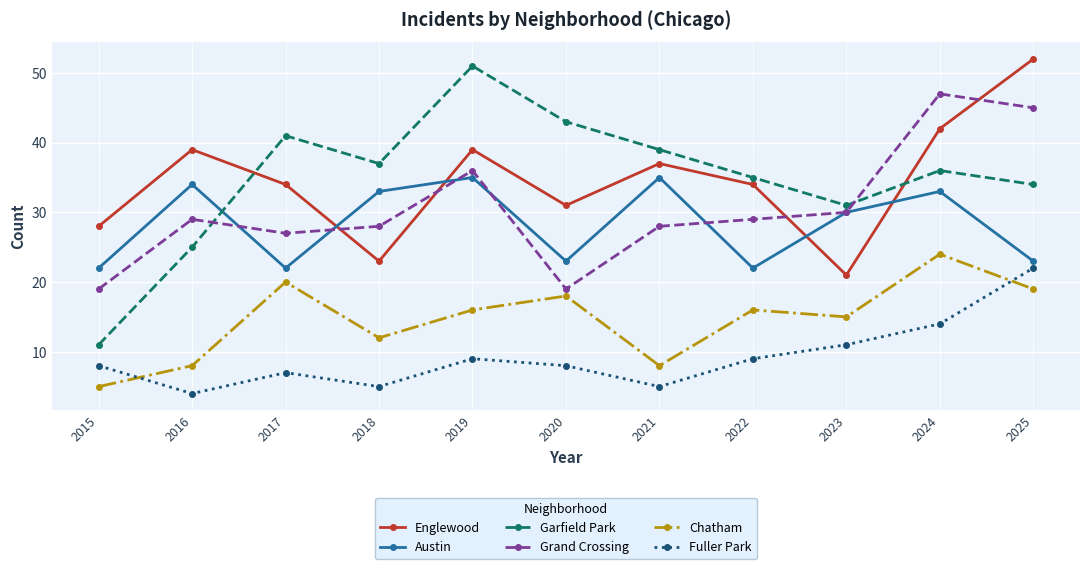

At which label does Garfield Park reach its minimum?

2015